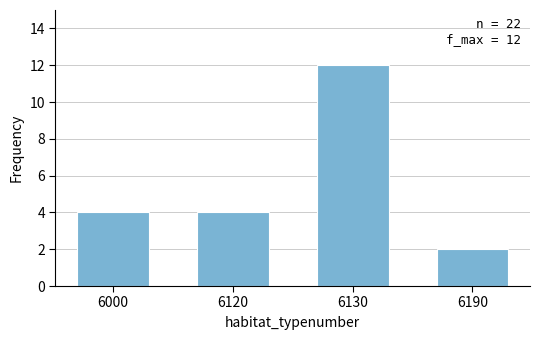

Reading left to right, transcribe all the data shown in this chart.

4	4	12	2